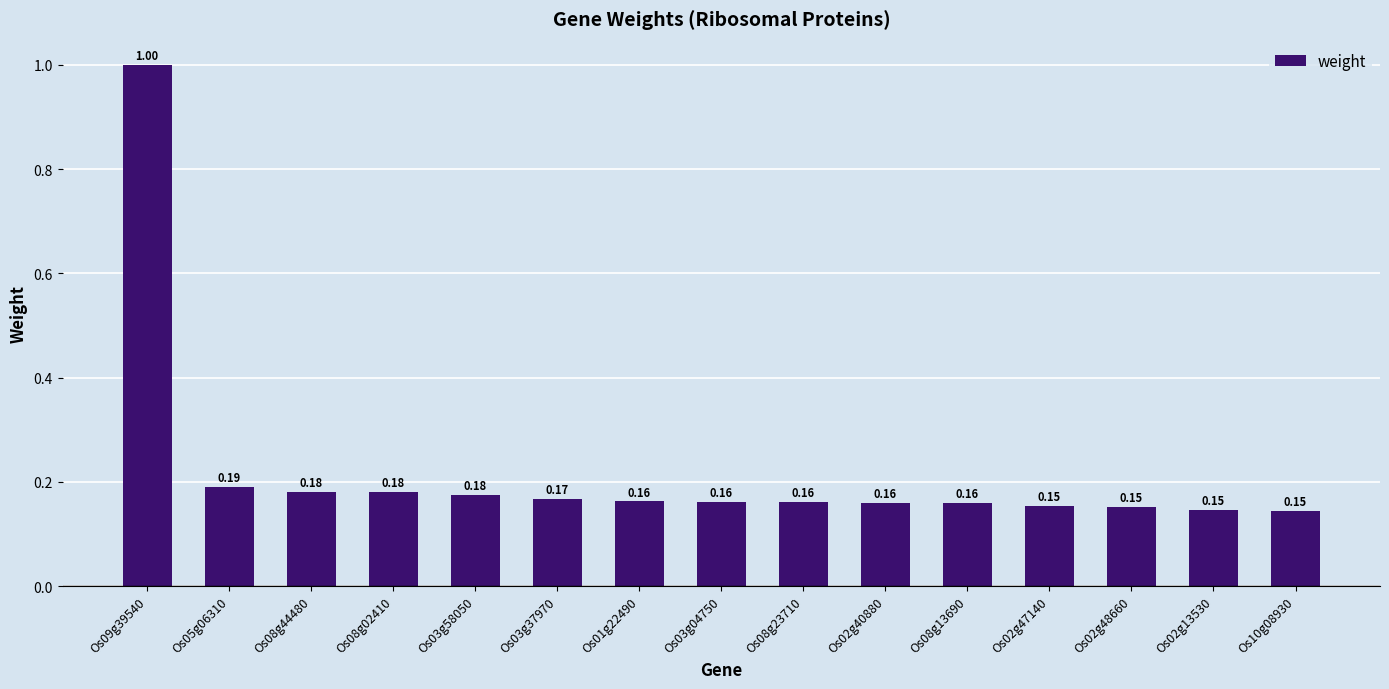

What is the sum of all values?

3.3